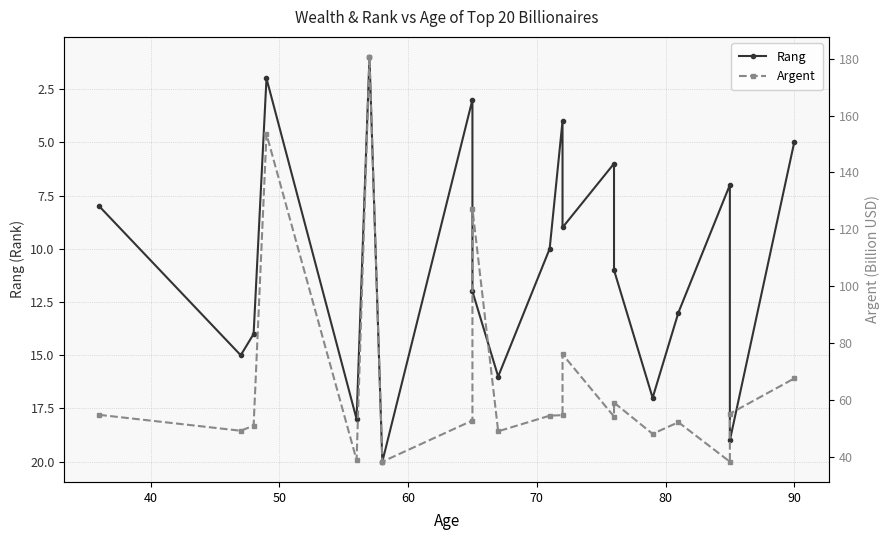

What is the sum of all Argent values?

1353.7